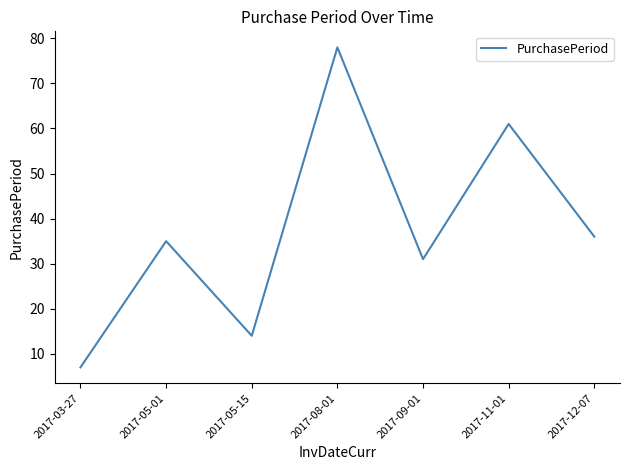

What position from the left is 2017-05-15?

3